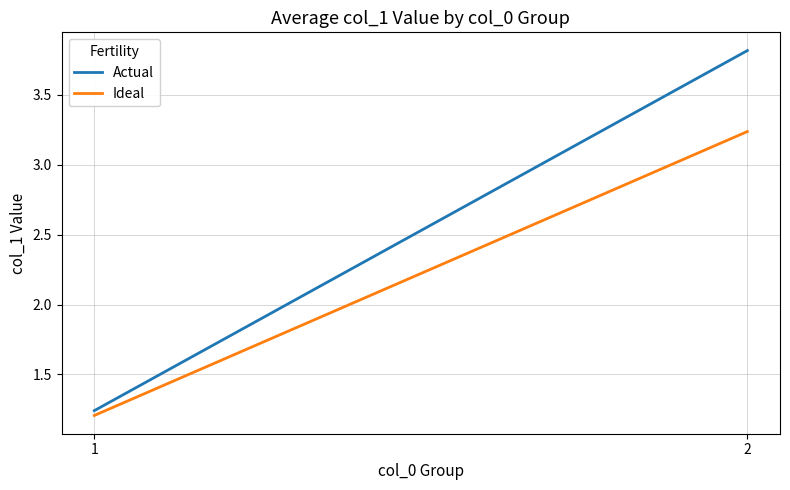

What is the maximum value shown in the chart?

3.8